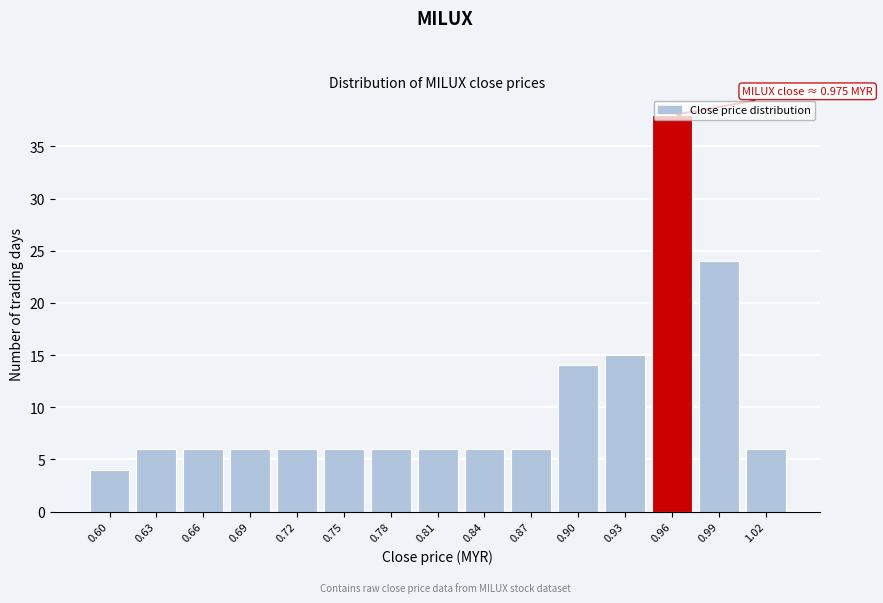

Between 0.60 and 1.02, which is larger?

1.02